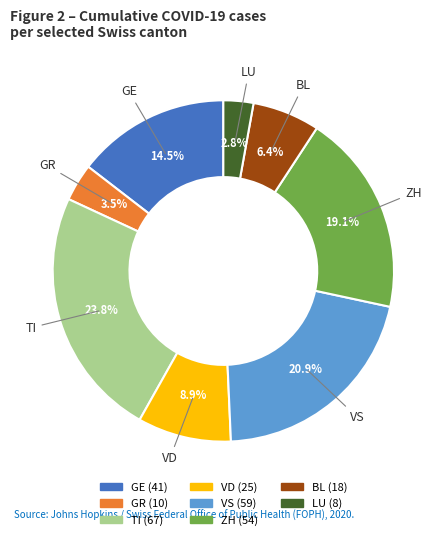

Does any single category account for the majority?

No